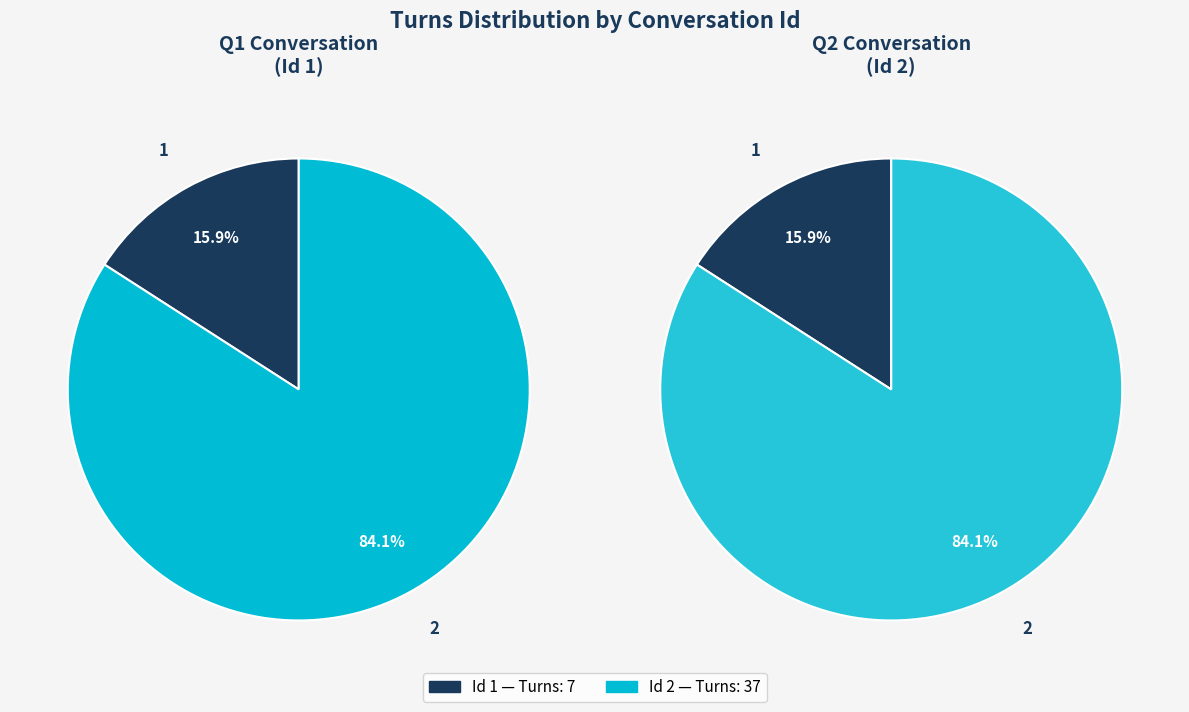

What is the change in value from 1 to 2?

+30